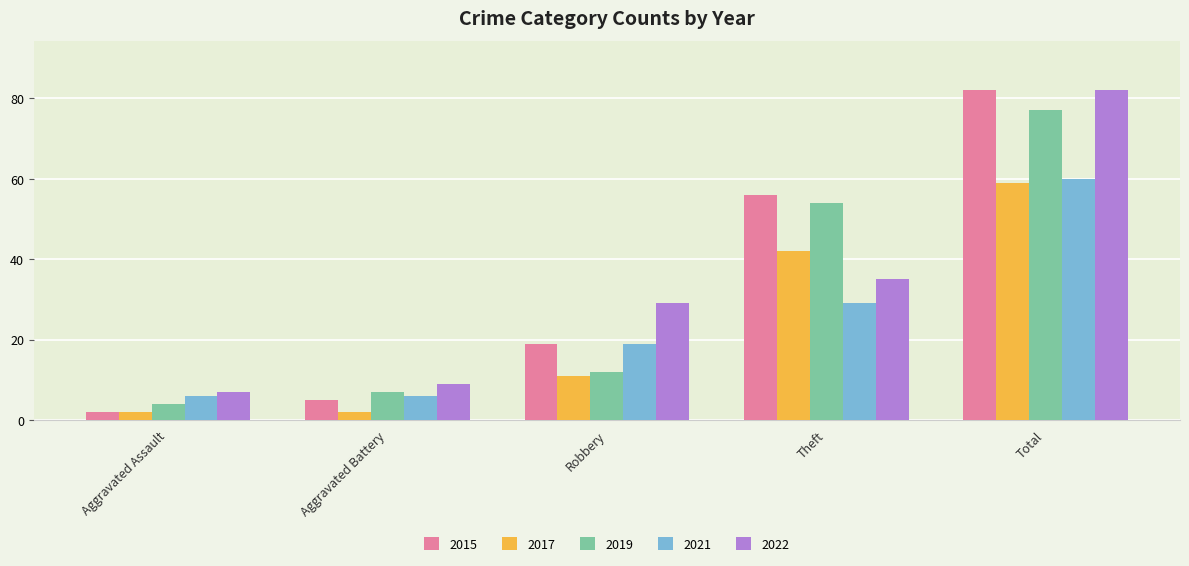

Rank the categories by 2015 value from highest to lowest.

Total, Theft, Robbery, Aggravated Battery, Aggravated Assault